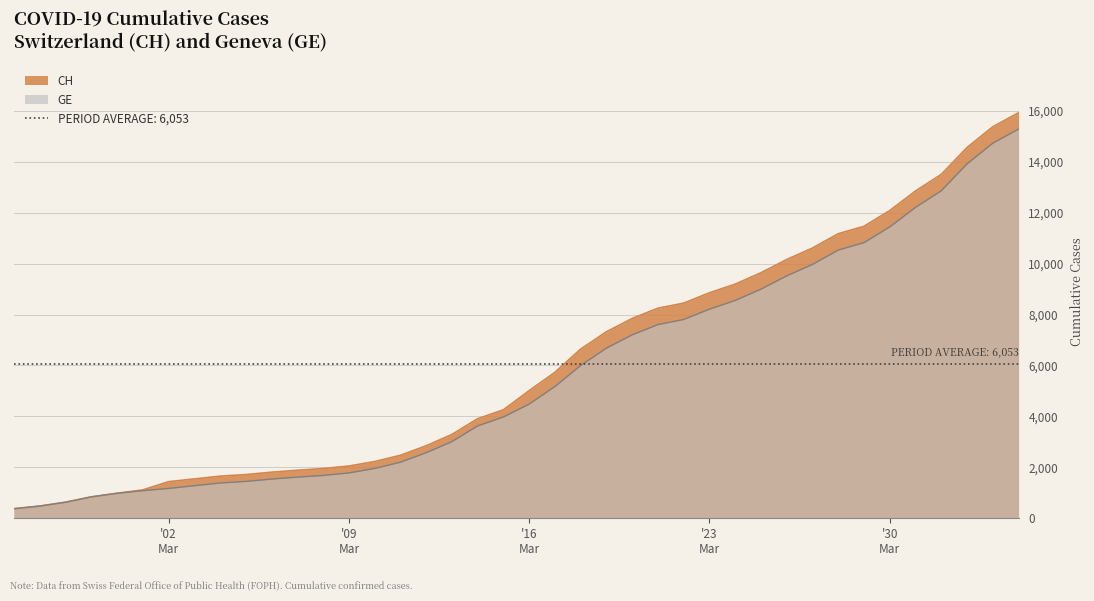

What is the difference between the maximum and minimum values in the CH series?

15551